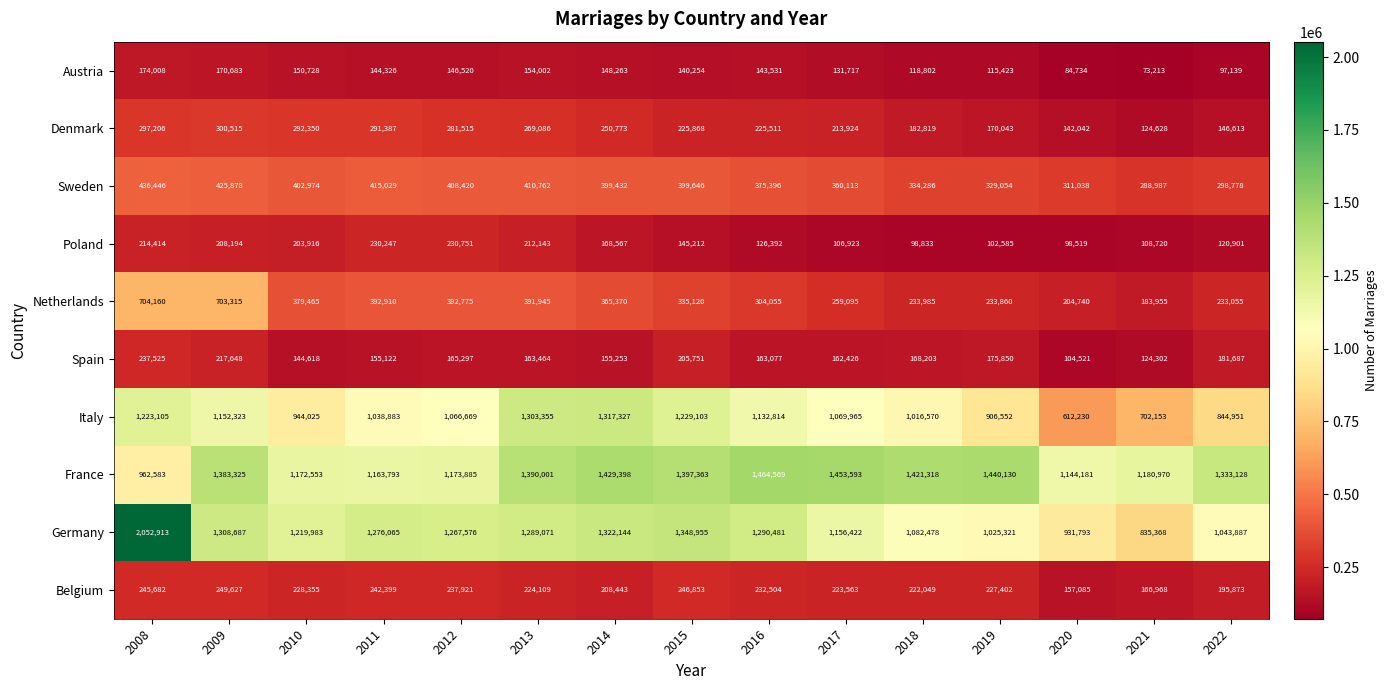

The value of Belgium at 2022 is 340675. True or false?

False